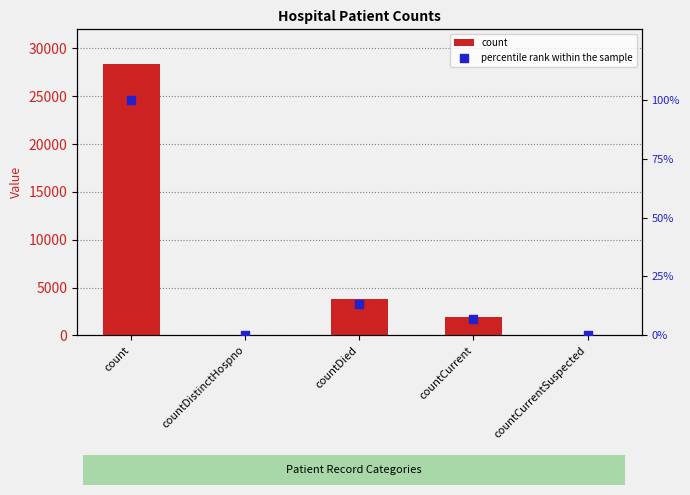

At which category is the sum across all series the highest?

count